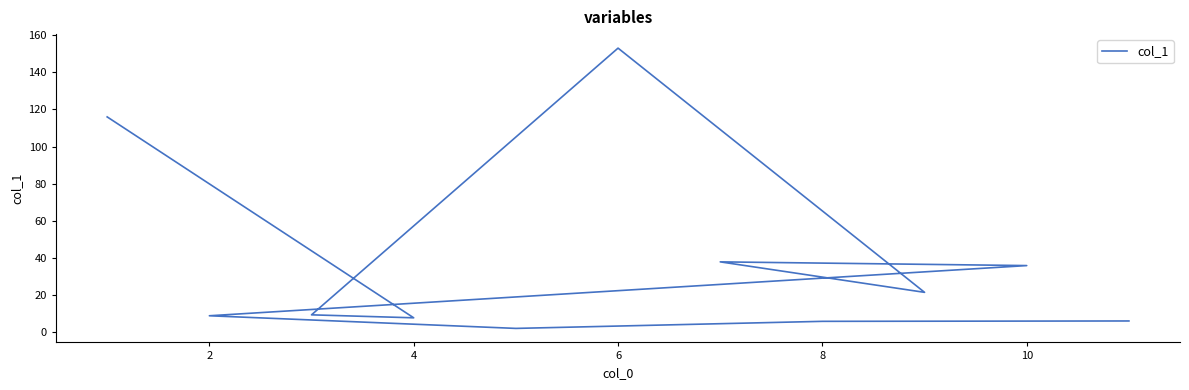

Reading left to right, extract all data points from this chart.

6.2	6.0	2.2	9.0	36.0	38.0	21.6	153.0	9.5	7.9	116.0